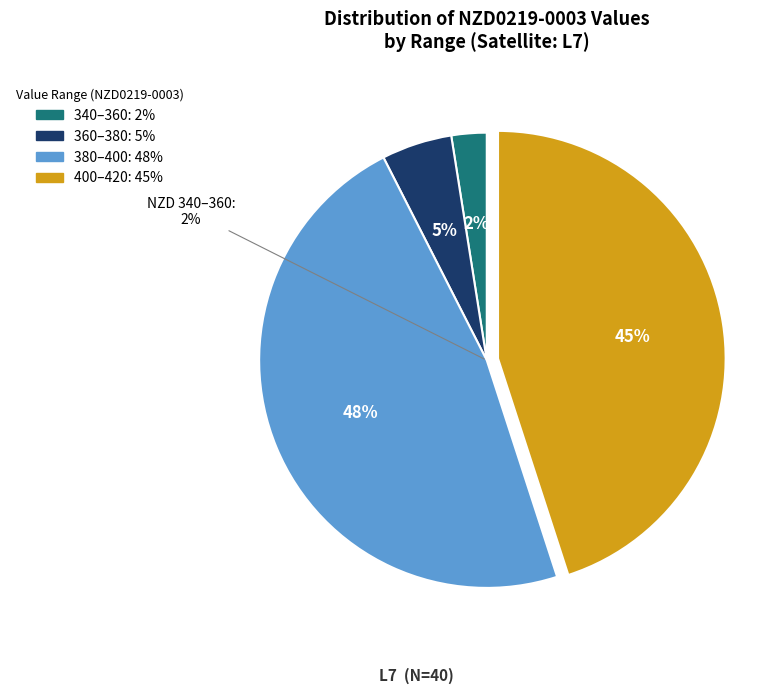

Does 16 represent more than half of the total?

No